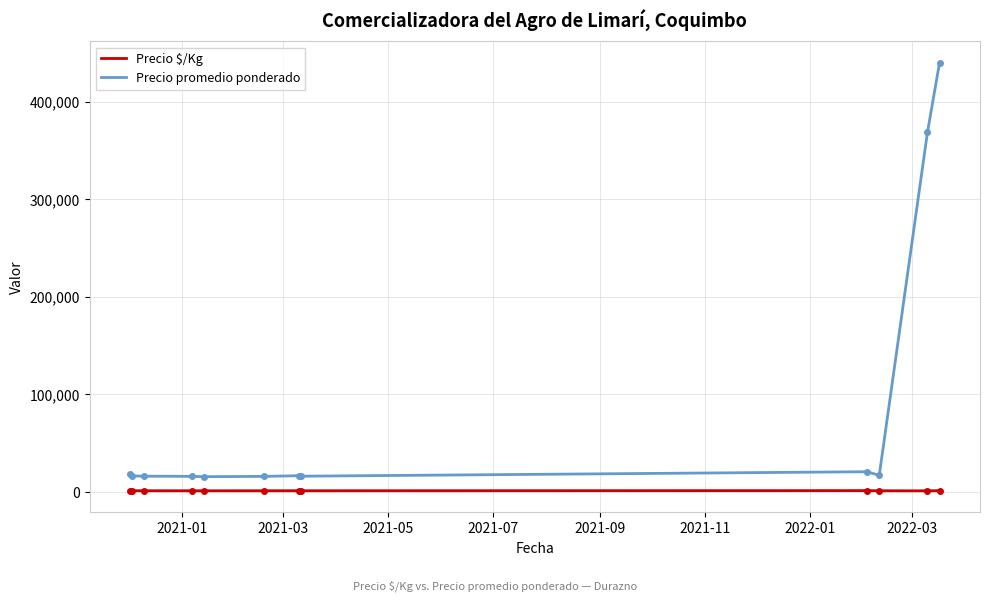

What is the maximum value shown in the chart?

440000.0